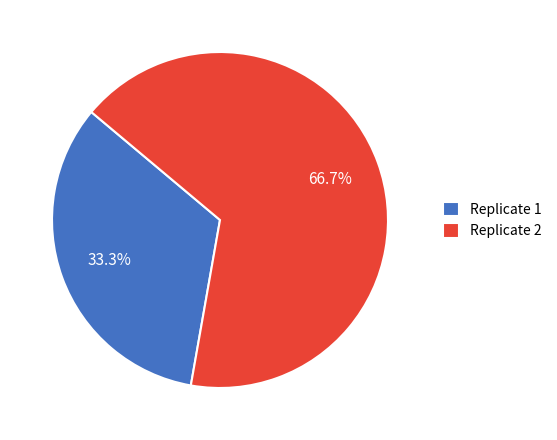

To the nearest percent, what portion does Replicate 2 represent?

67%